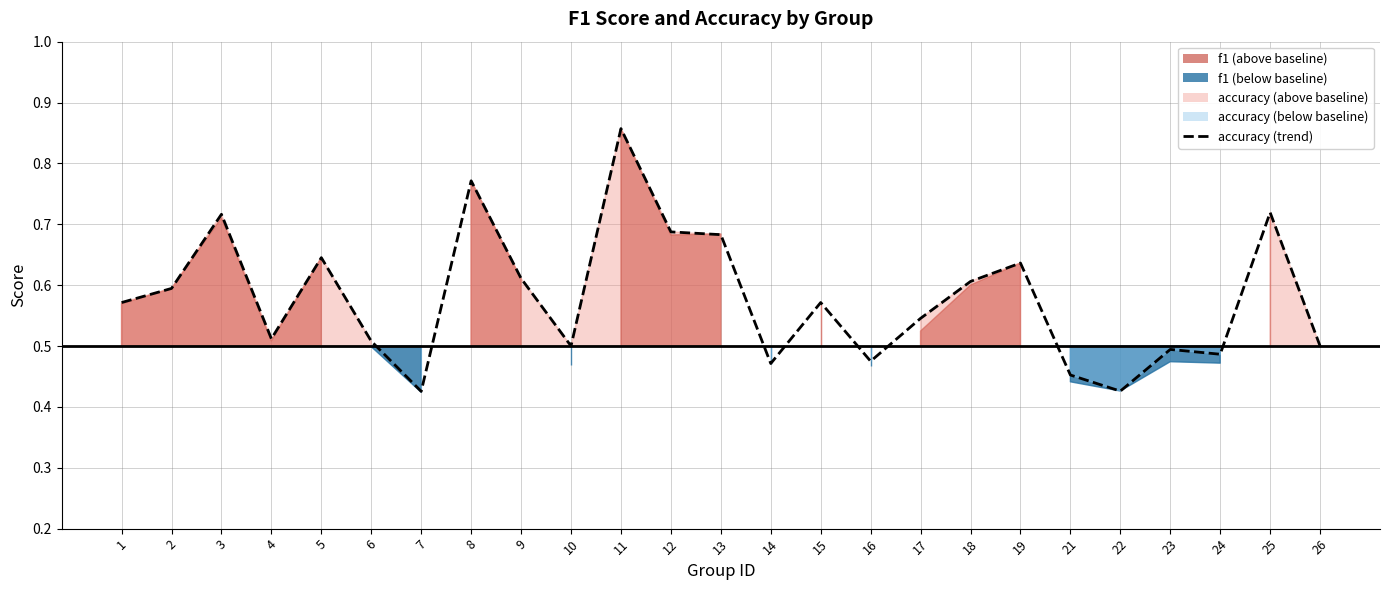

Reading left to right, transcribe all the data shown in this chart.

1=0.6	2=0.6	3=0.7	4=0.5	5=0.6	6=0.5	7=0.4	8=0.8	9=0.6	10=0.5	11=0.9	12=0.7	13=0.7	14=0.5	15=0.6	16=0.5	17=0.5	18=0.6	19=0.6	21=0.5	22=0.4	23=0.5	24=0.5	25=0.7	26=0.5